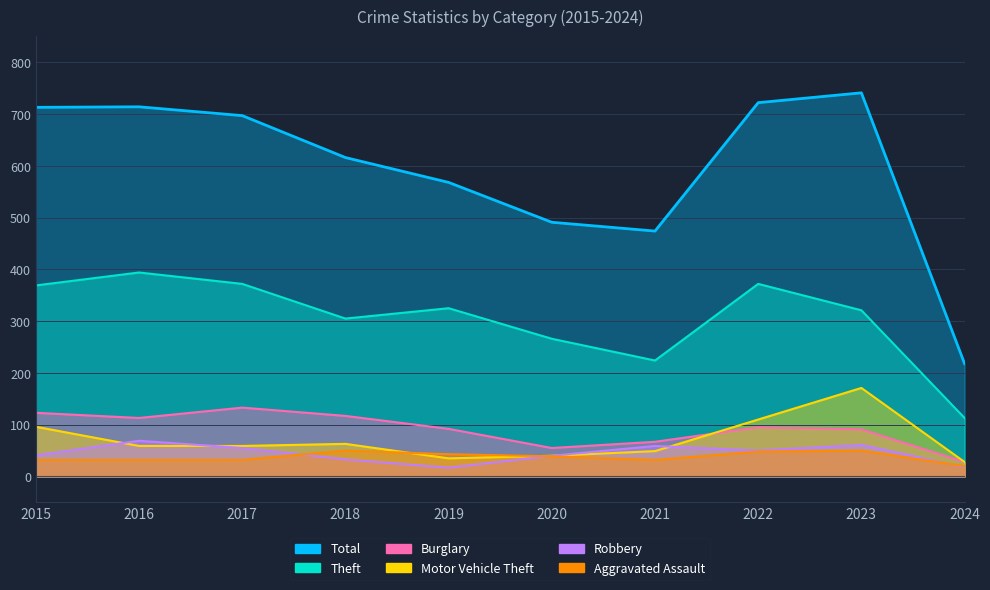

What is the sum of all Burglary values?

914